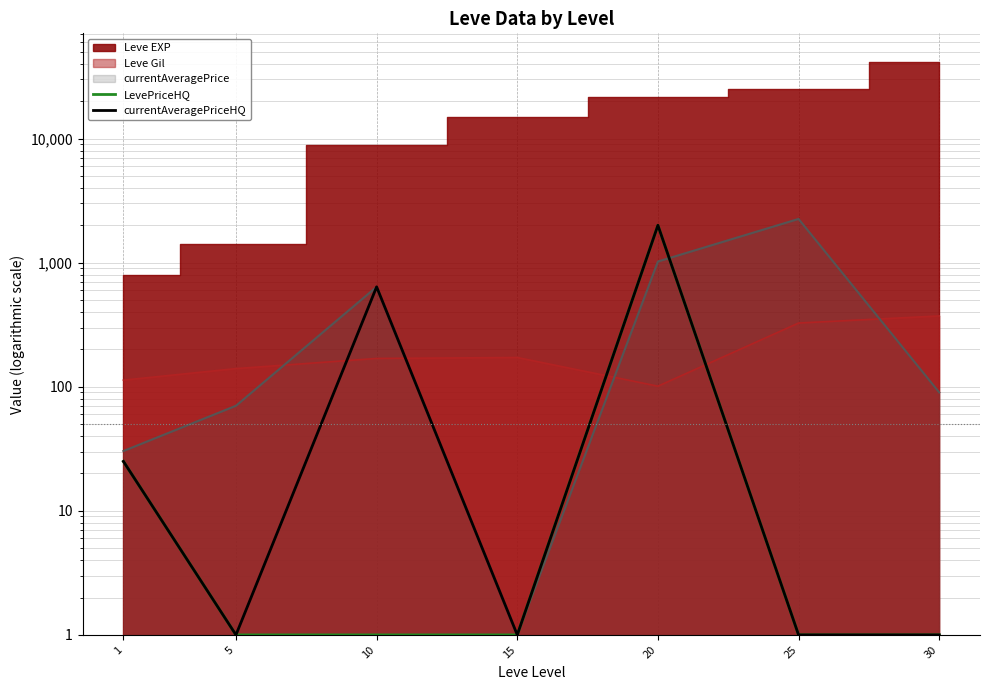

What is the spread (max minus min) of values at 10?

637.3